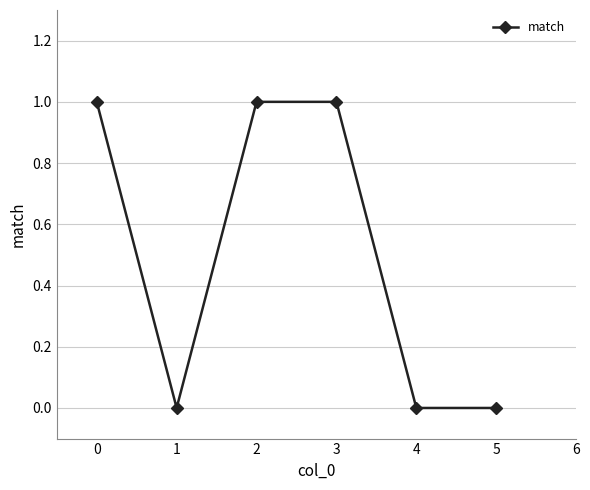

What is the sum of all values?

3